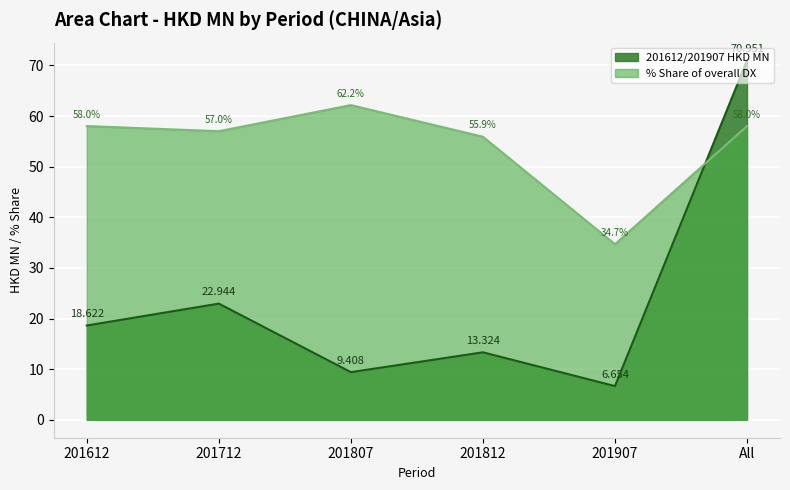

Rank the series by their maximum value, from highest to lowest.

201612/201907 HKD MN, % Share of overall DX